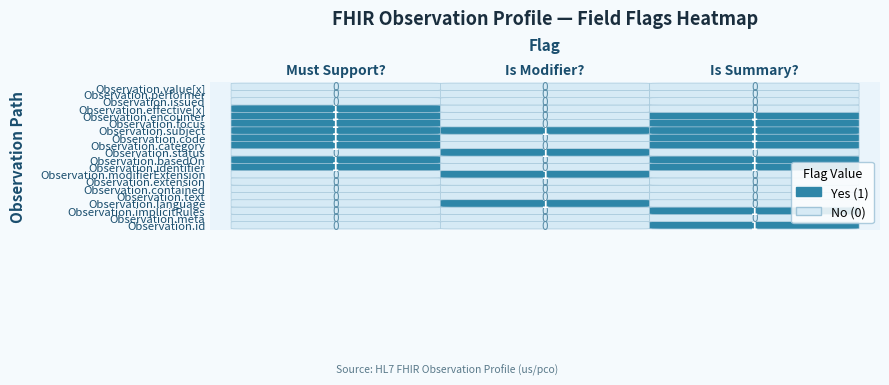

List the series in order of their overall mean, lowest first.

Is Modifier?, Must Support?, Is Summary?